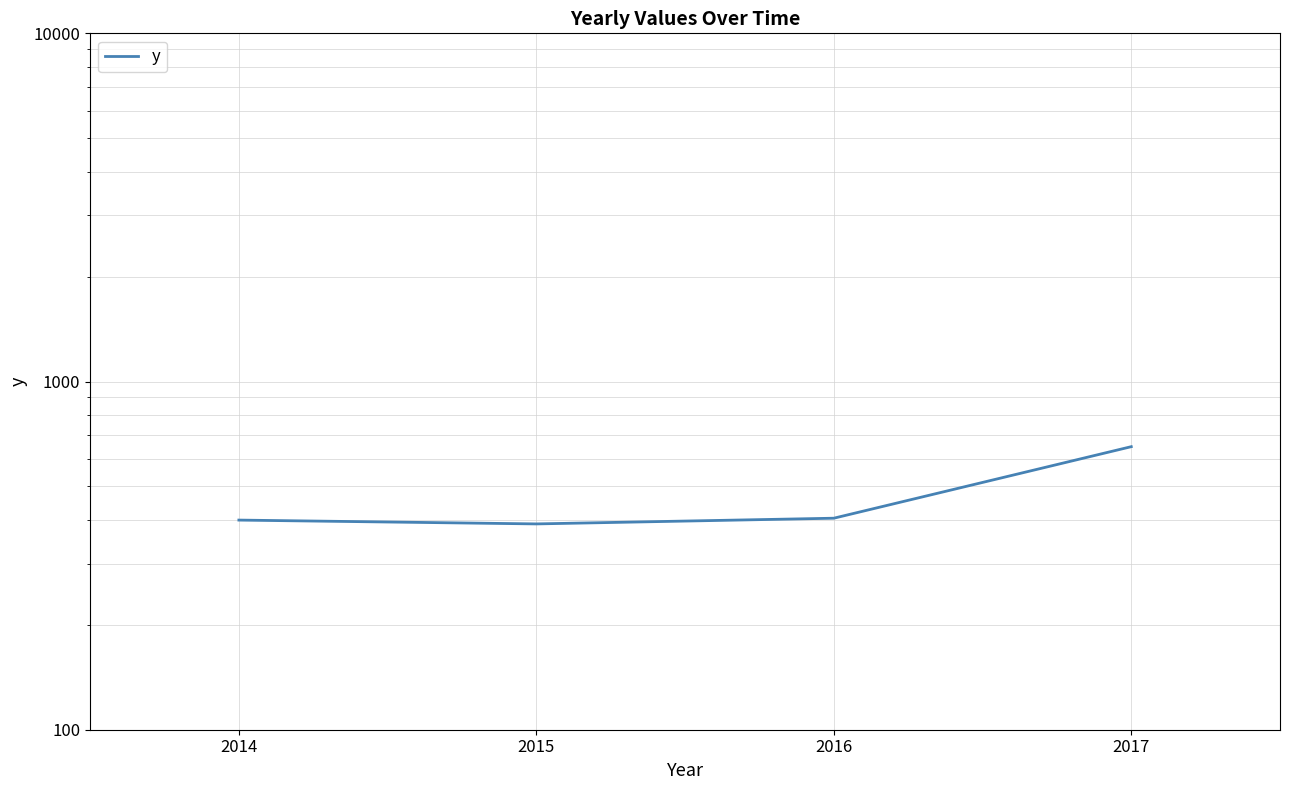

Reading left to right, list all the values displayed in this chart.

400	390	405	650